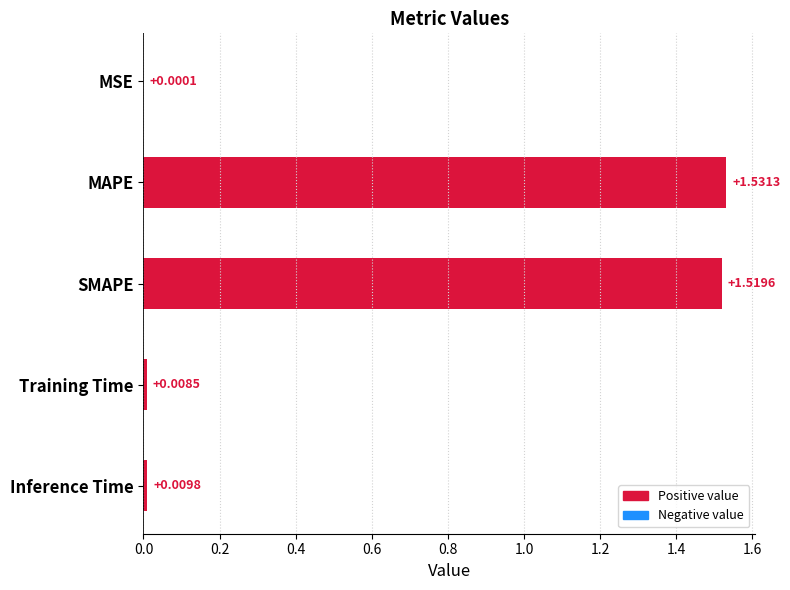

What is the sum of all values?

3.1